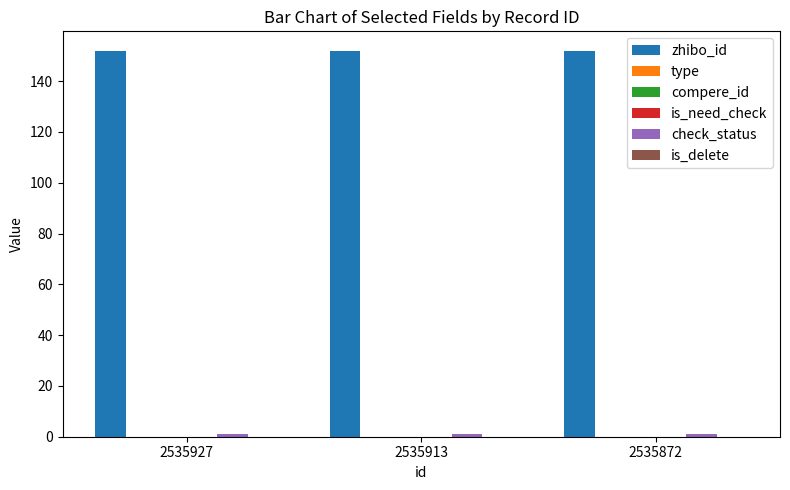

How many data points does each series have?

3